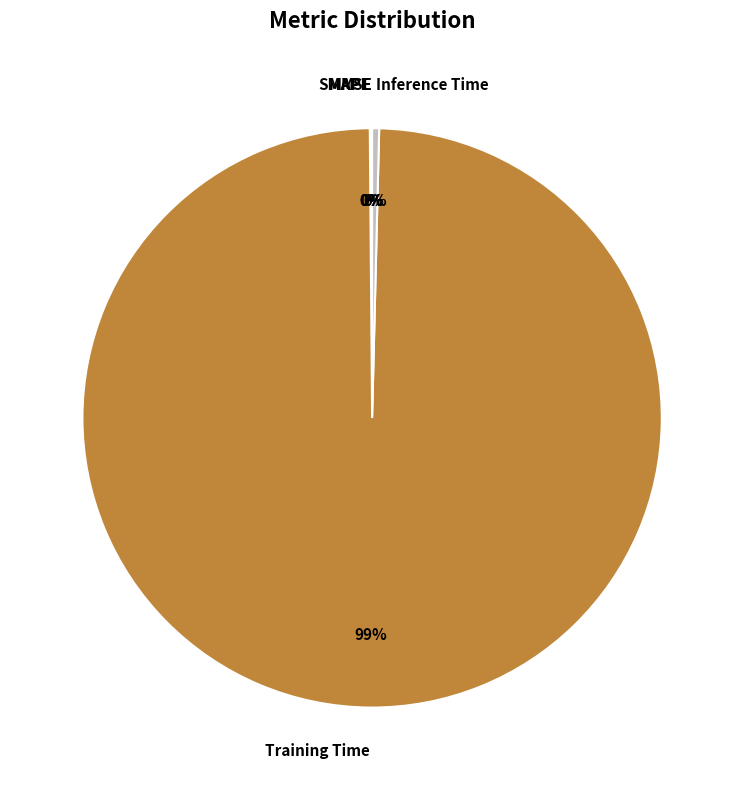

What is the largest slice in the pie chart?

Training Time